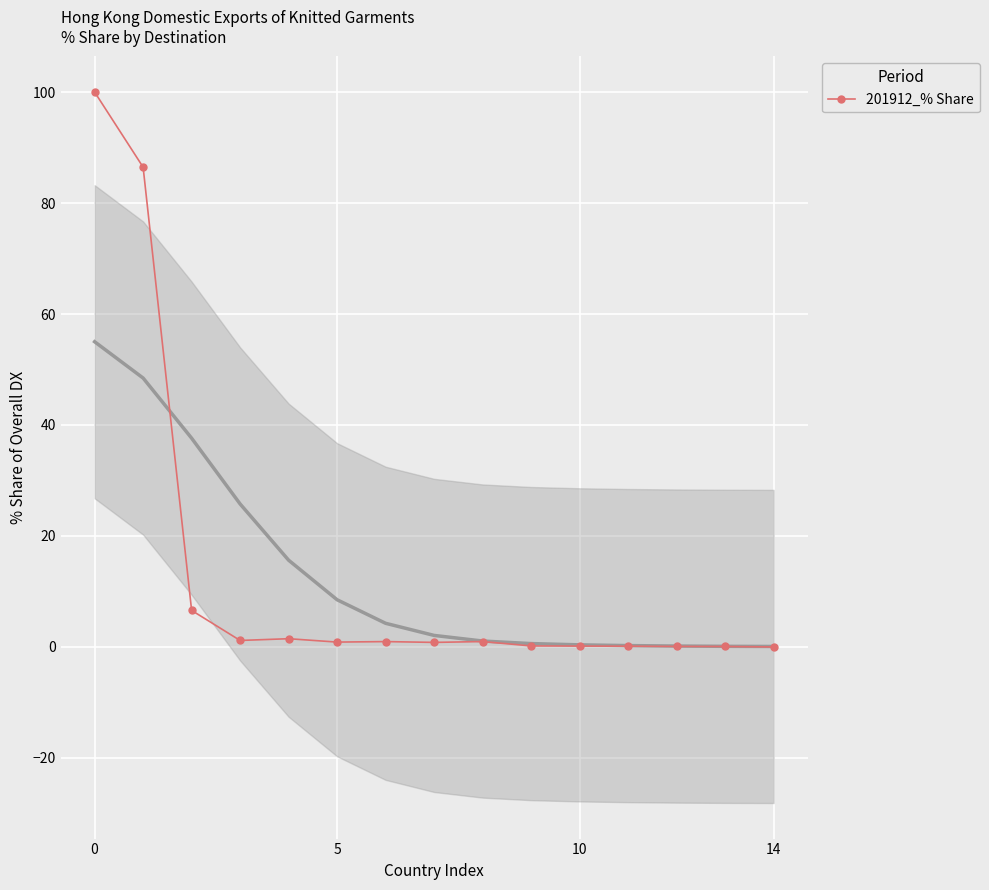

What is the change in value from 8 to 12?

-0.9